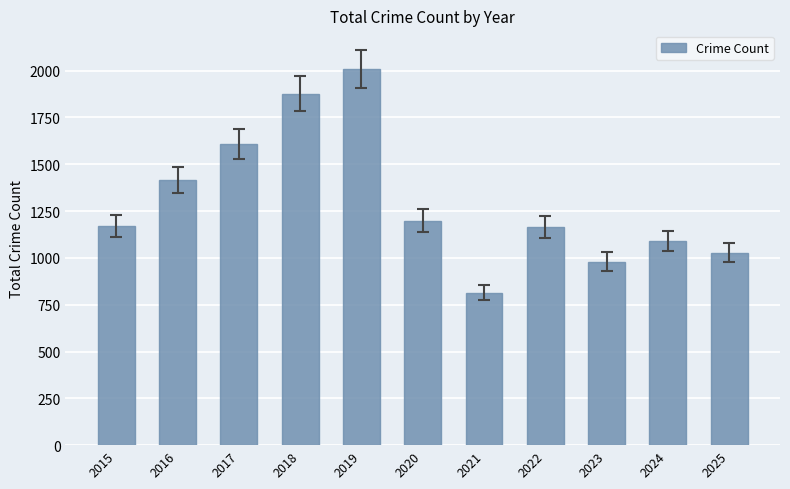

What is the sum of all values?

14357